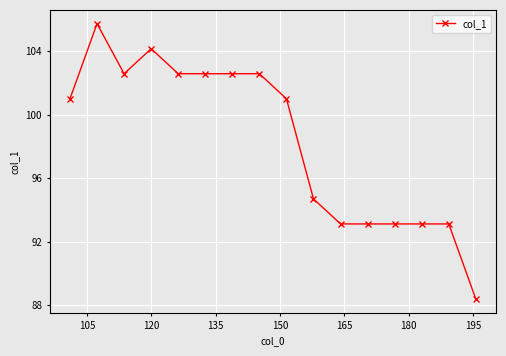

Does the chart display data point markers on the line(s)?

Yes